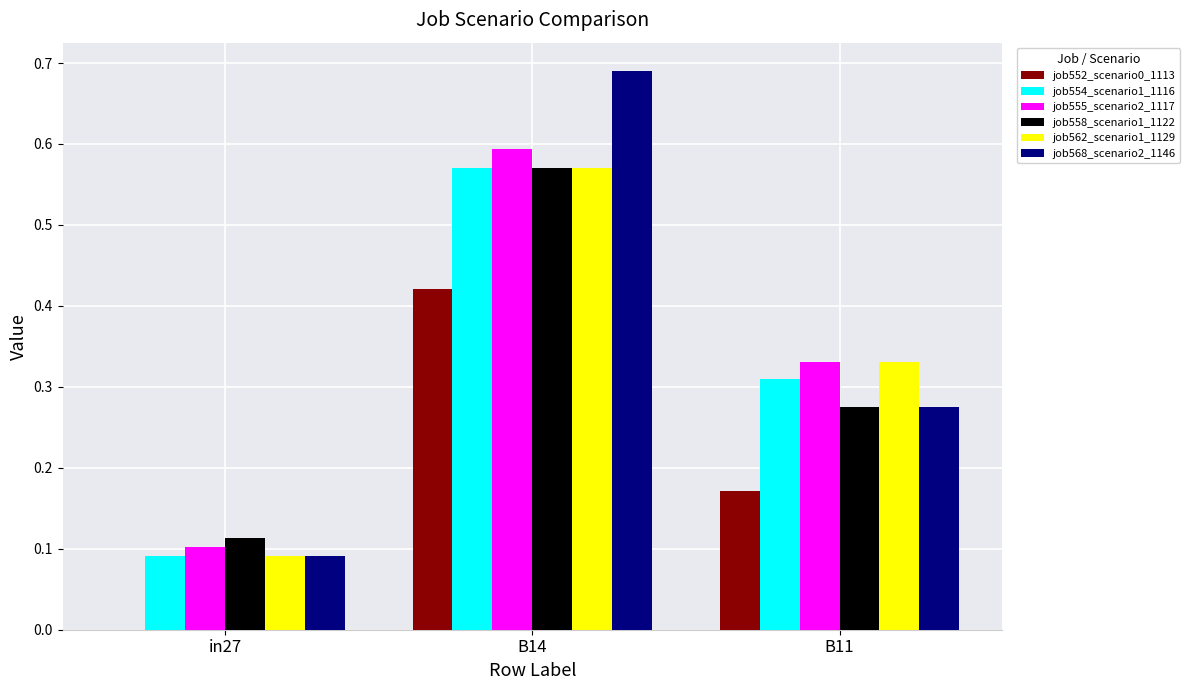

What is the sum of all job562_scenario1_1129 values?

1.0